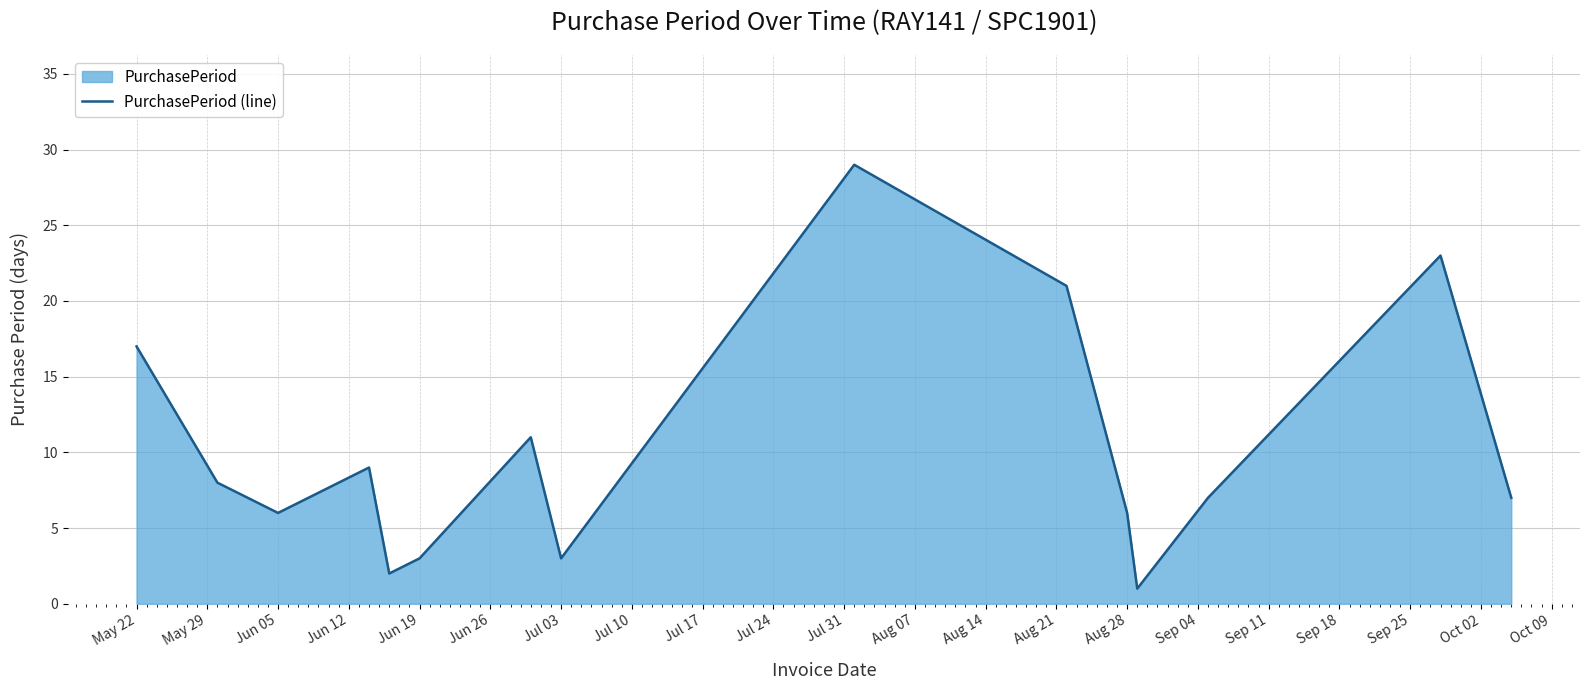

The value at Jun 05 is 1. True or false?

False